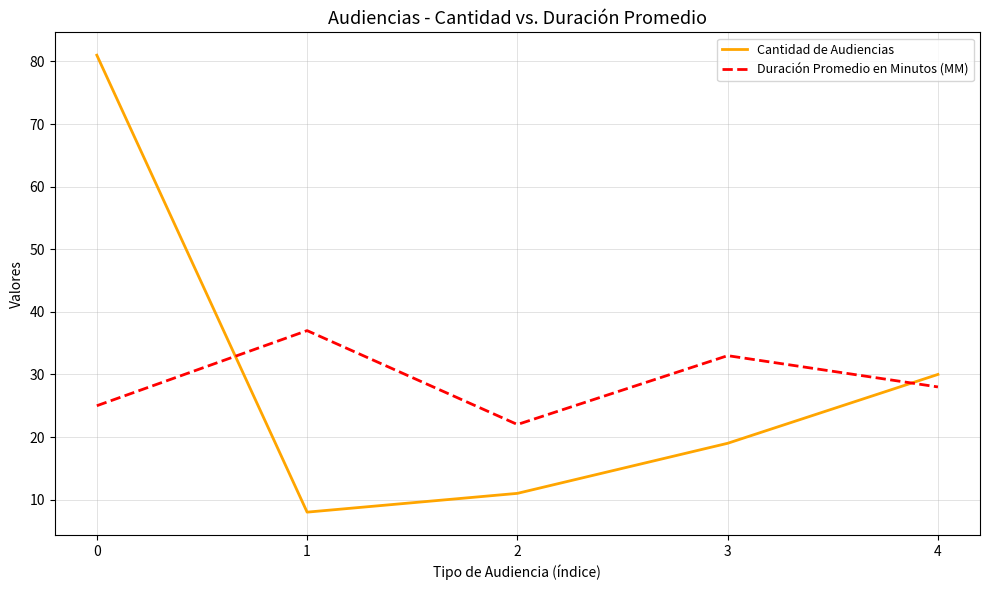

Between which two adjacent categories do Cantidad de Audiencias and Duración Promedio en Minutos (MM) first intersect?

0 and 1